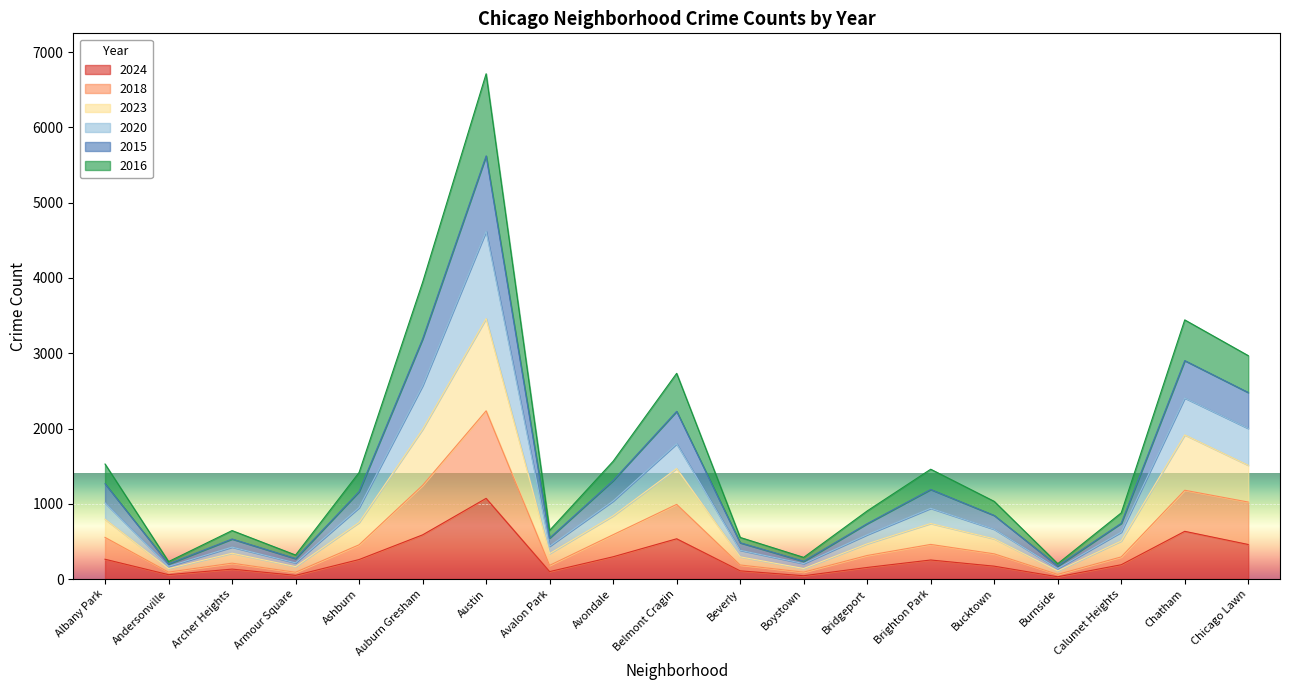

True or false: 2023 and 2018 intersect in this chart.

False